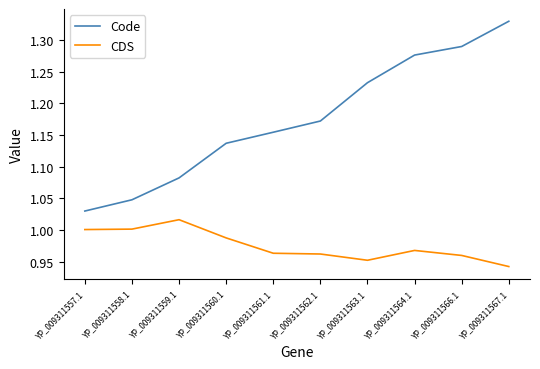

Where is CDS nearest to the value 0?

YP_009311567.1